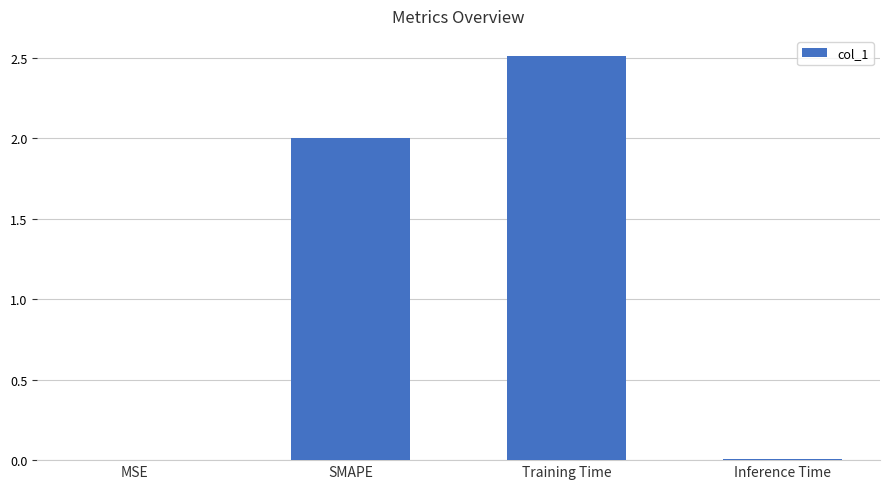

What is the sum of the values at Training Time and SMAPE?

4.5